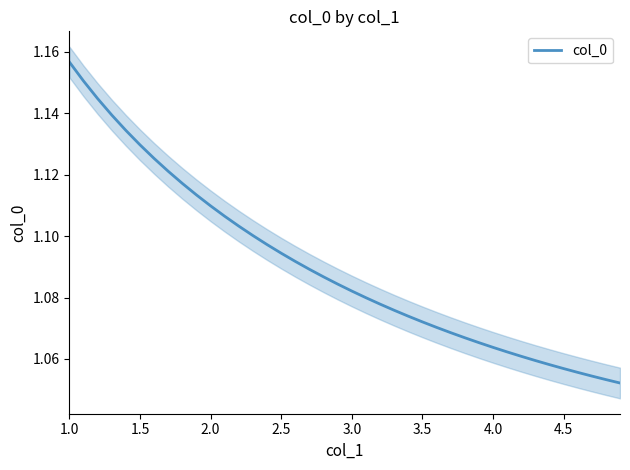

At which label does col_0 reach its peak?

1.0